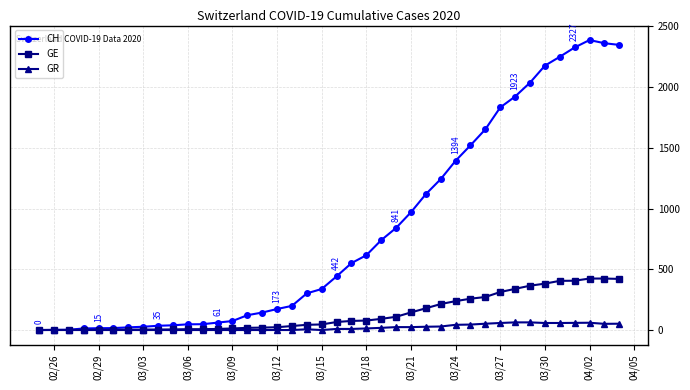

Which series has the widest spread of values?

CH